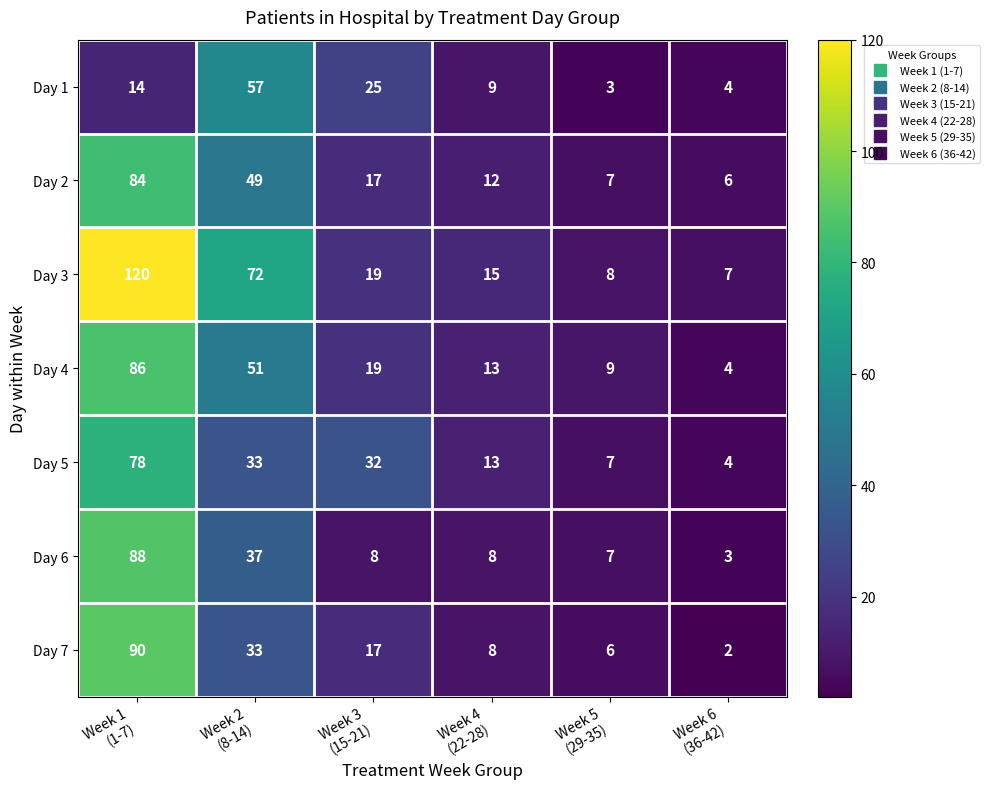

At which category is the sum across all series the highest?

Week 1
(1-7)